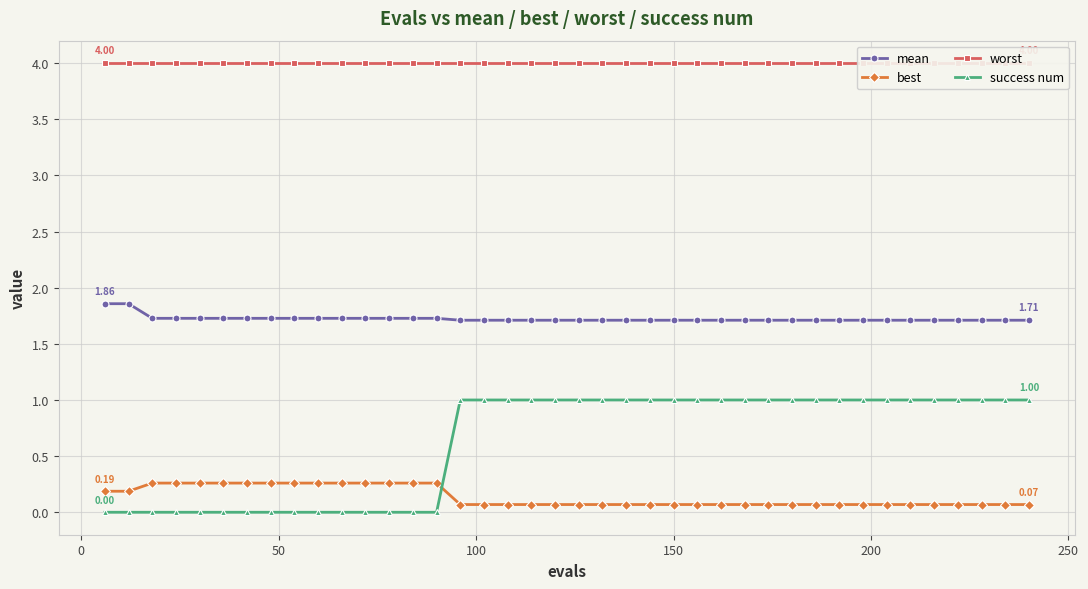

Reading right to left, what are all the values shown in this chart?

mean: 1.7	1.7	1.7	1.7	1.7	1.7	1.7	1.7	1.7	1.7	1.7	1.7	1.7	1.7	1.7	1.7	1.7	1.7	1.7	1.7	1.7	1.7	1.7	1.7	1.7	1.7	1.7	1.7	1.7	1.7	1.7	1.7	1.7	1.7	1.7	1.7	1.7	1.7	1.9	1.9
best: 0.1	0.1	0.1	0.1	0.1	0.1	0.1	0.1	0.1	0.1	0.1	0.1	0.1	0.1	0.1	0.1	0.1	0.1	0.1	0.1	0.1	0.1	0.1	0.1	0.1	0.3	0.3	0.3	0.3	0.3	0.3	0.3	0.3	0.3	0.3	0.3	0.3	0.3	0.2	0.2
worst: 4.0	4.0	4.0	4.0	4.0	4.0	4.0	4.0	4.0	4.0	4.0	4.0	4.0	4.0	4.0	4.0	4.0	4.0	4.0	4.0	4.0	4.0	4.0	4.0	4.0	4.0	4.0	4.0	4.0	4.0	4.0	4.0	4.0	4.0	4.0	4.0	4.0	4.0	4.0	4.0
success num: 1.0	1.0	1.0	1.0	1.0	1.0	1.0	1.0	1.0	1.0	1.0	1.0	1.0	1.0	1.0	1.0	1.0	1.0	1.0	1.0	1.0	1.0	1.0	1.0	1.0	0.0	0.0	0.0	0.0	0.0	0.0	0.0	0.0	0.0	0.0	0.0	0.0	0.0	0.0	0.0